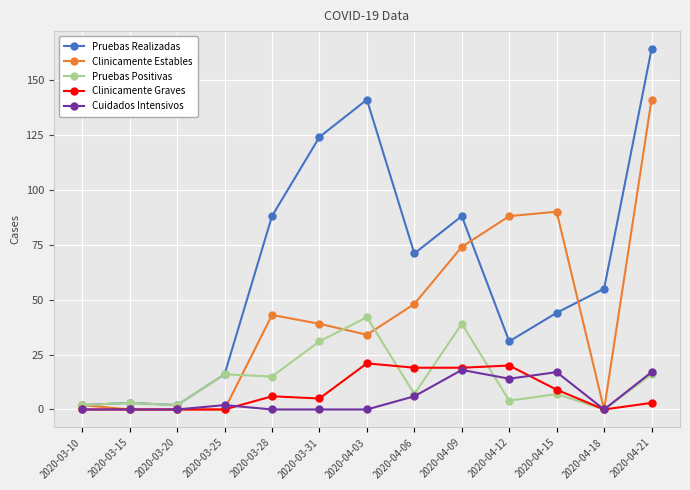

What are all the series names shown in the legend?

Pruebas Realizadas, Clinicamente Estables, Pruebas Positivas, Clinicamente Graves, Cuidados Intensivos